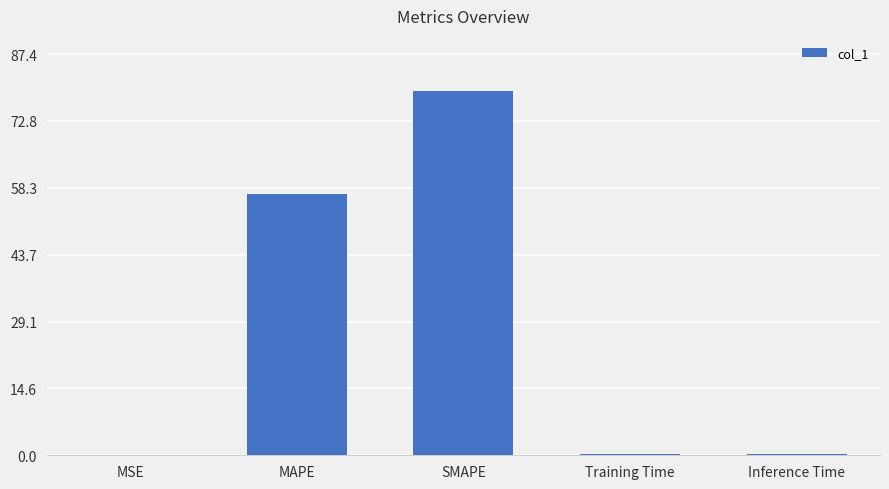

Which category has the highest value across all series?

SMAPE